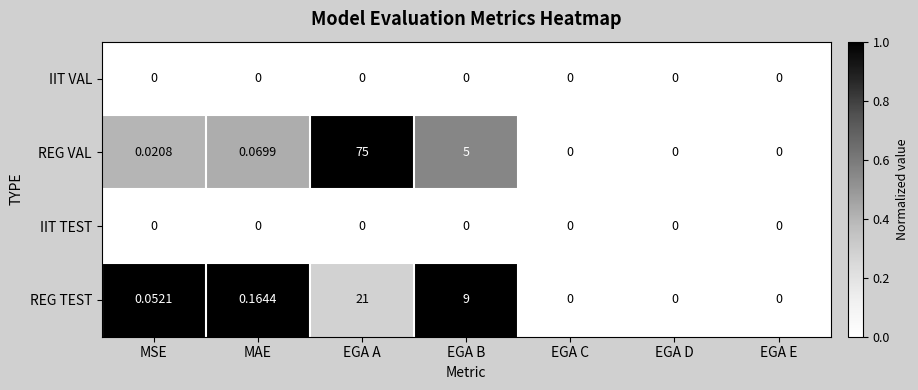

Which series changed the most between EGA B and EGA E?

REG TEST